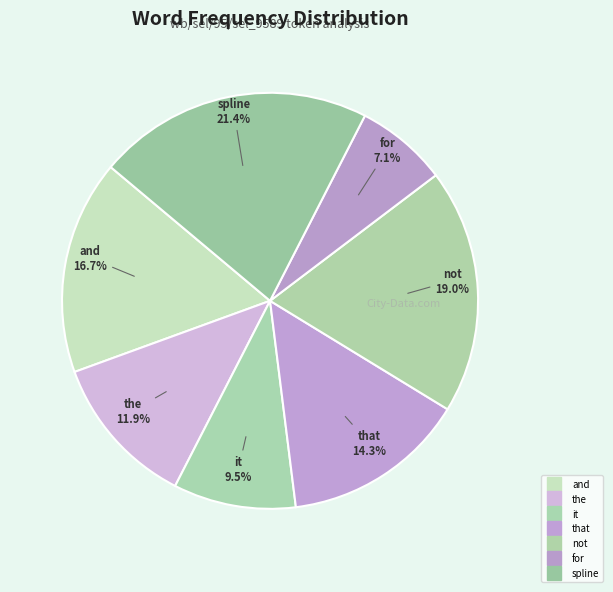

Count the number of slices in the pie.

7